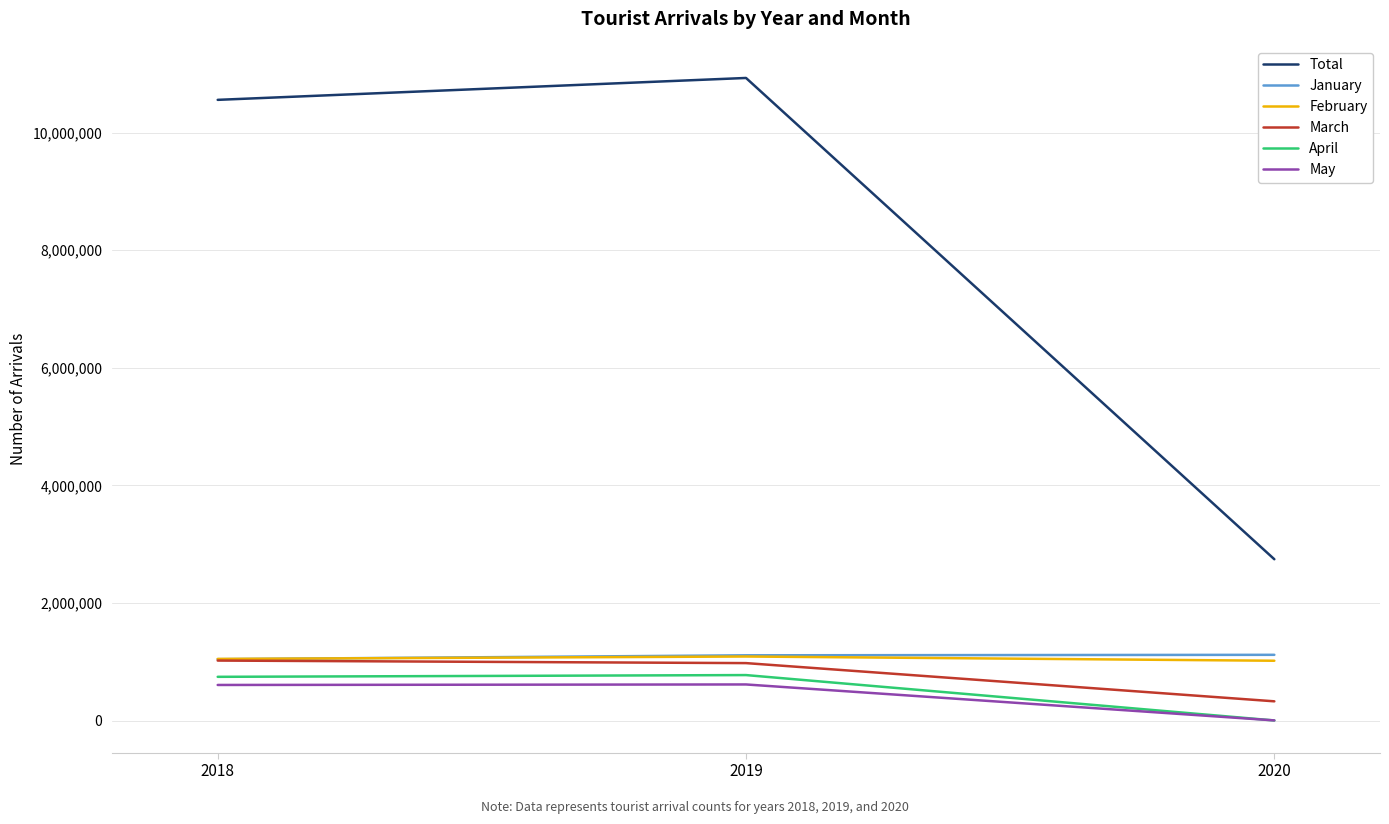

Is the value of January at 2020 greater than the value of Total at 2020?

No